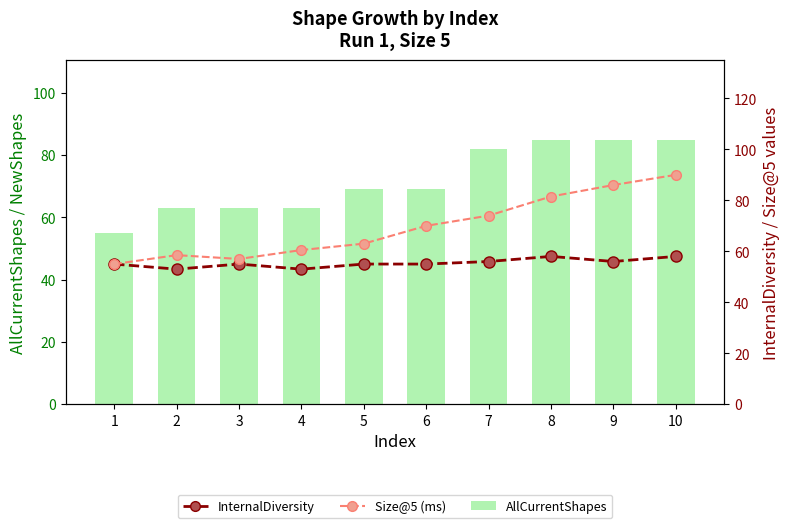

Which series changed the most between 4 and 10?

Size@5 (ms)